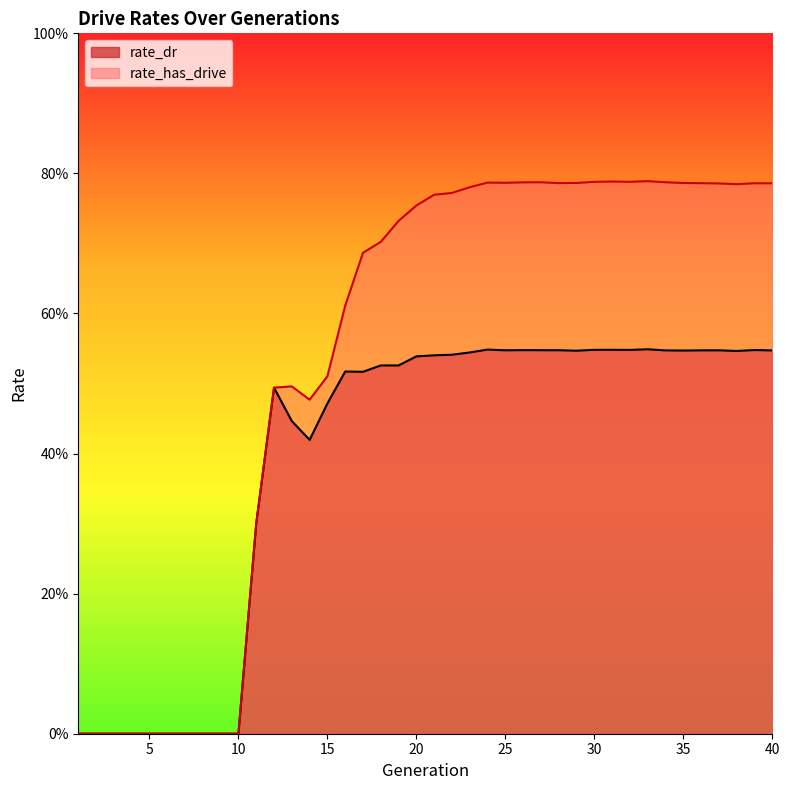

Which series has the largest range (max minus min)?

rate_has_drive